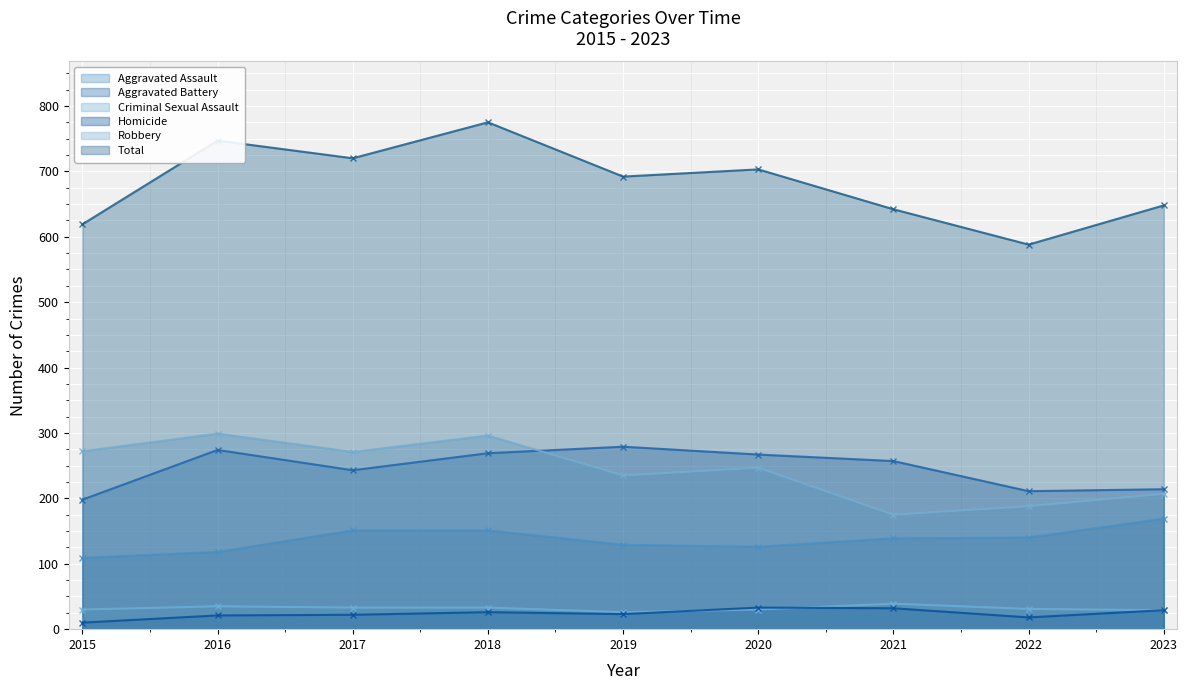

What value does the Total series have at 2015, to the nearest 50?

600